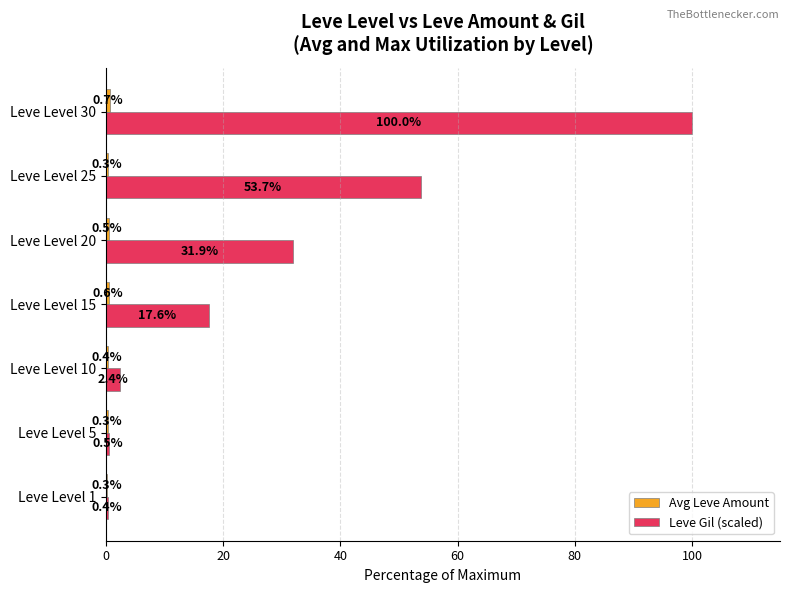

Is it true that Leve Gil (scaled) equals 9.5 at Leve Level 20?

False